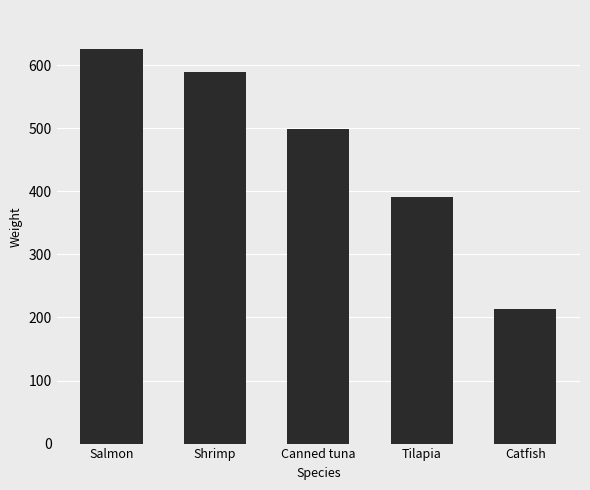

Which category has the highest value across all series?

Salmon